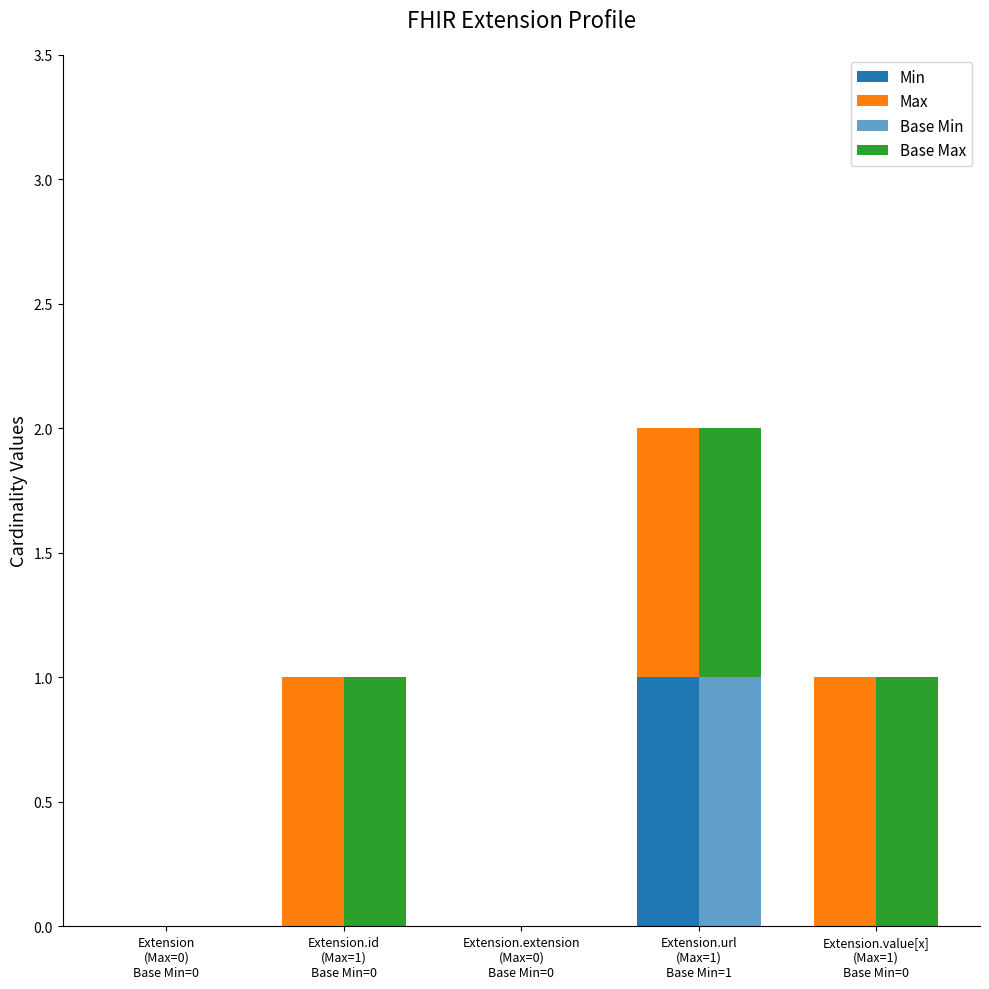

What is the total value across all series at Extension.url
(Max=1)
Base Min=1?

4